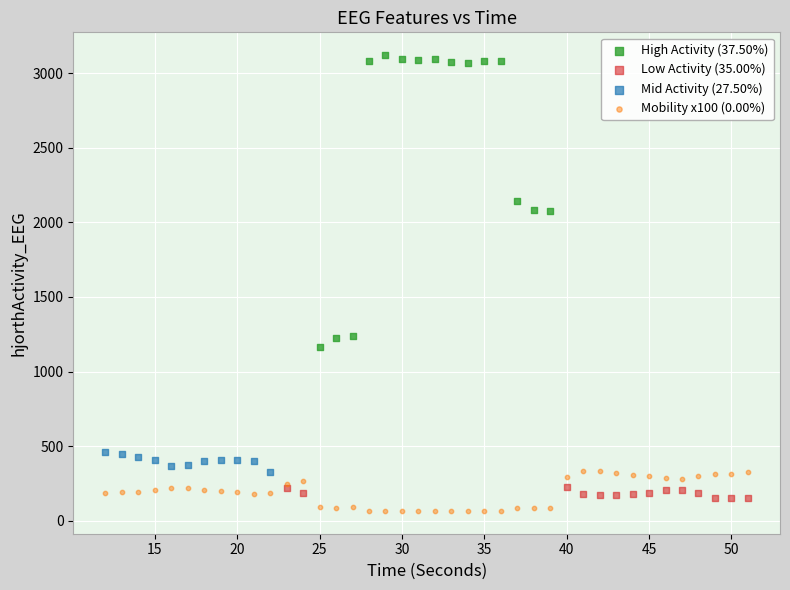

Which series has the largest Y range (max minus min)?

High Activity (37.50%)